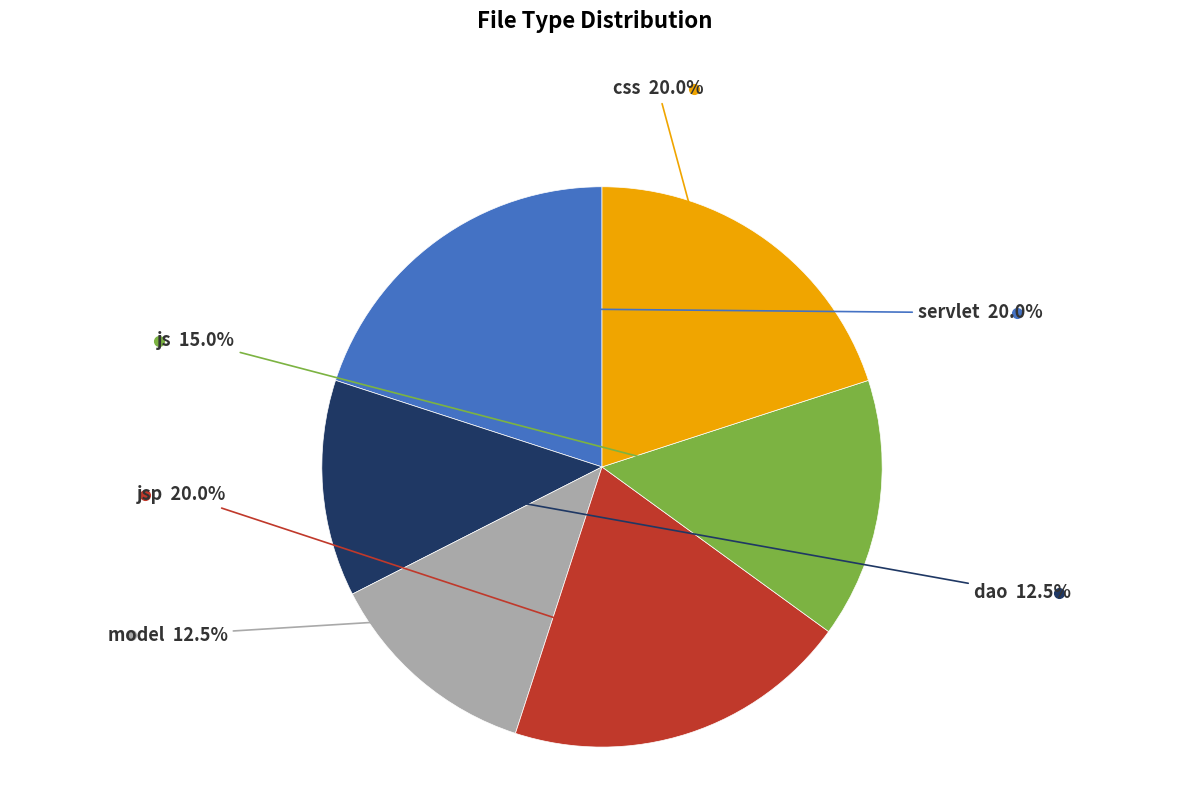

How many slices are in this pie chart?

6